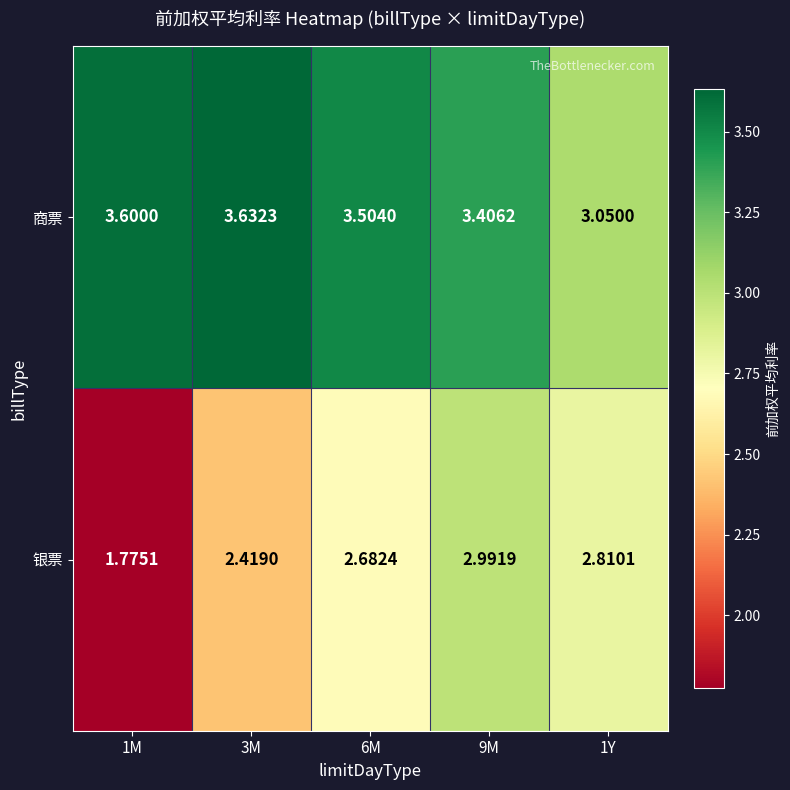

At which category does the chart reach its peak across all series?

3M